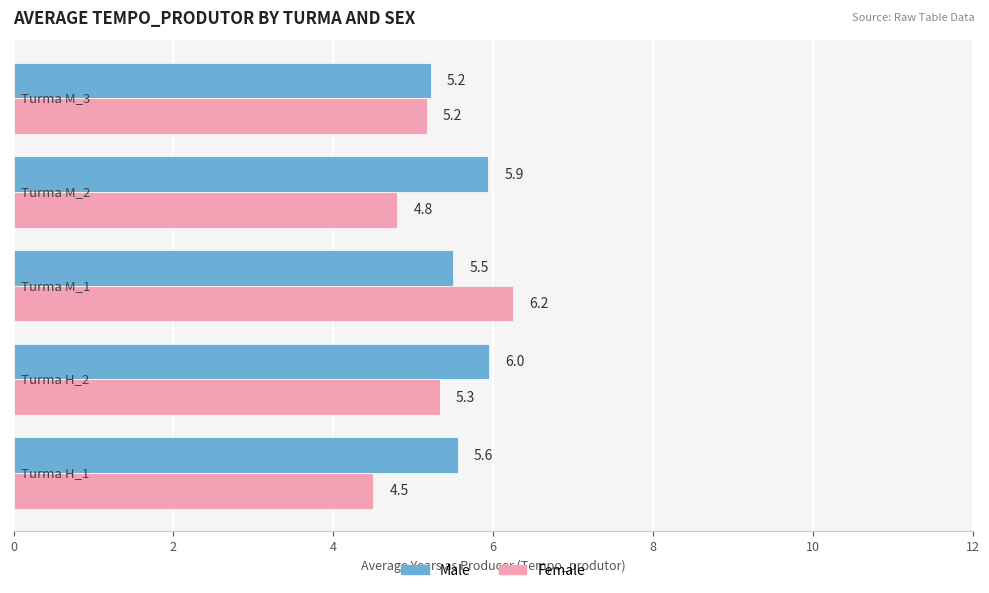

What is the lowest value of the Male series?

5.2